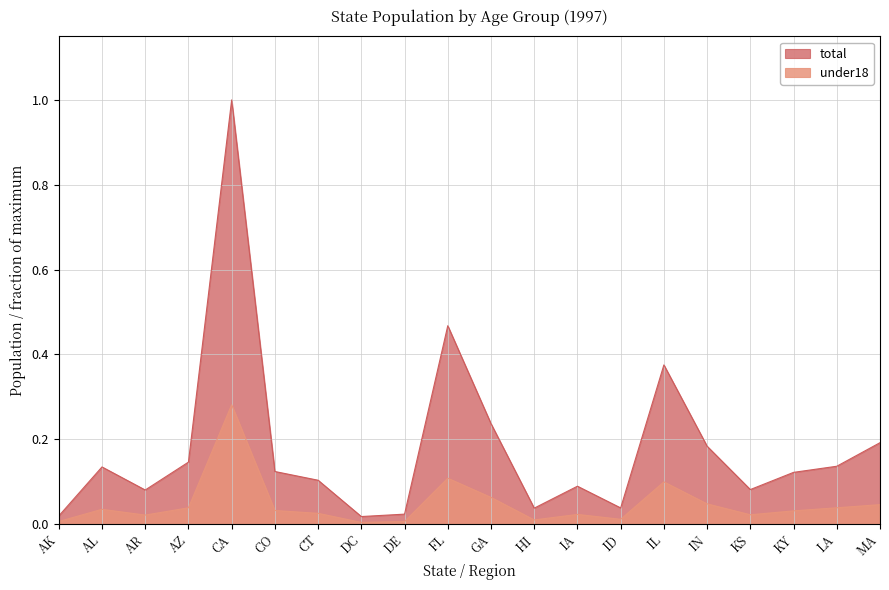

Which series has the largest total across all categories?

total